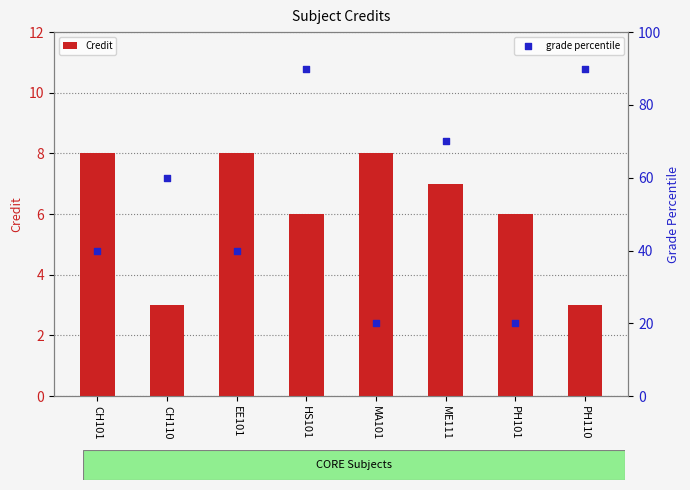

At how many categories does at least one series exceed 3?

8